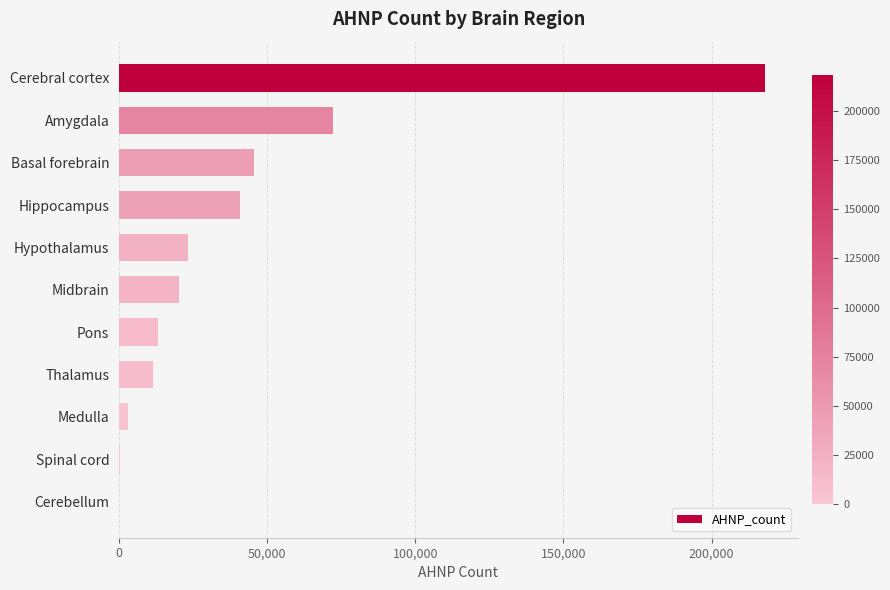

What is the sum of all values?

447835